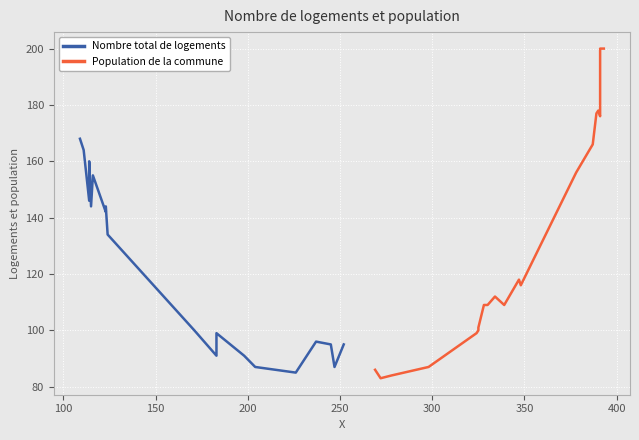

List the series in order of their overall mean, highest first.

Population de la commune, Nombre total de logements